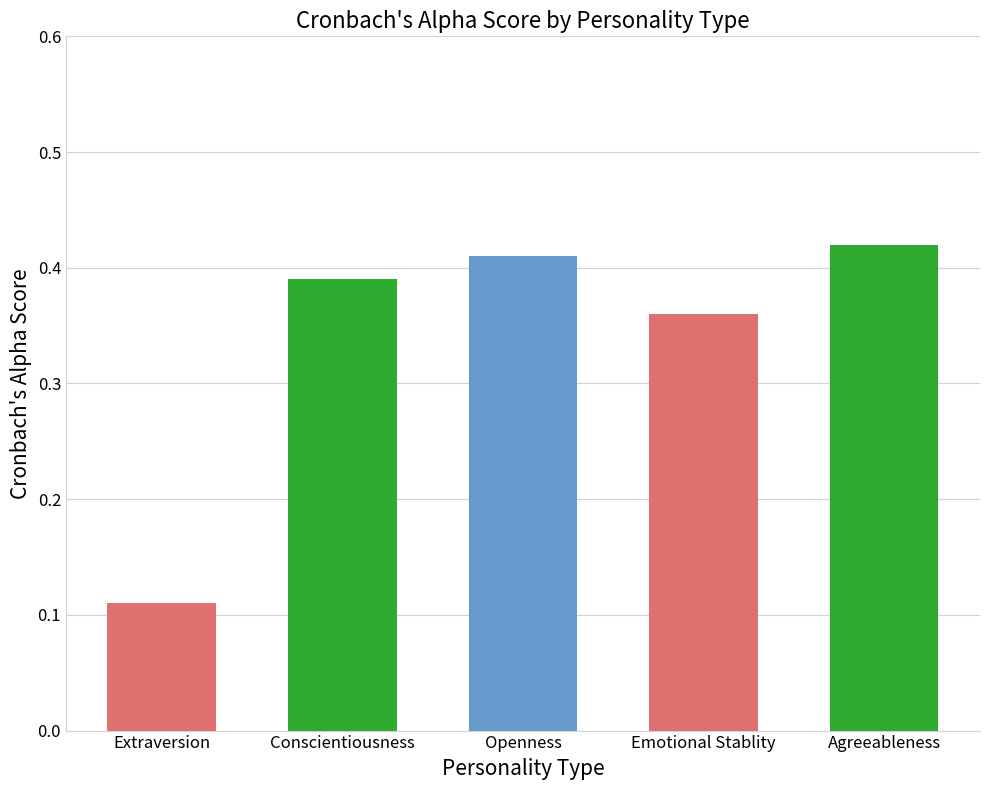

The chart shows a value of 0.6 at Conscientiousness. True or false?

False